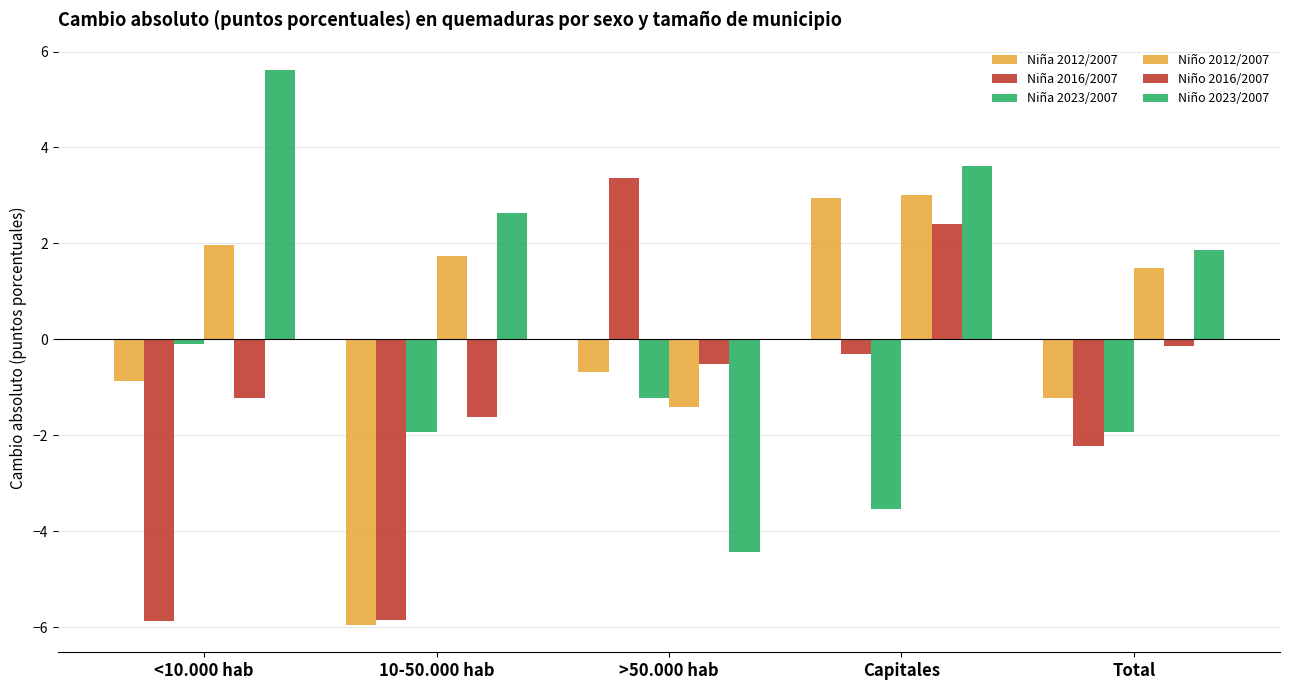

Is the value of Niña 2016/2007 at 10-50.000 hab greater than the value of Niño 2012/2007 at 10-50.000 hab?

No